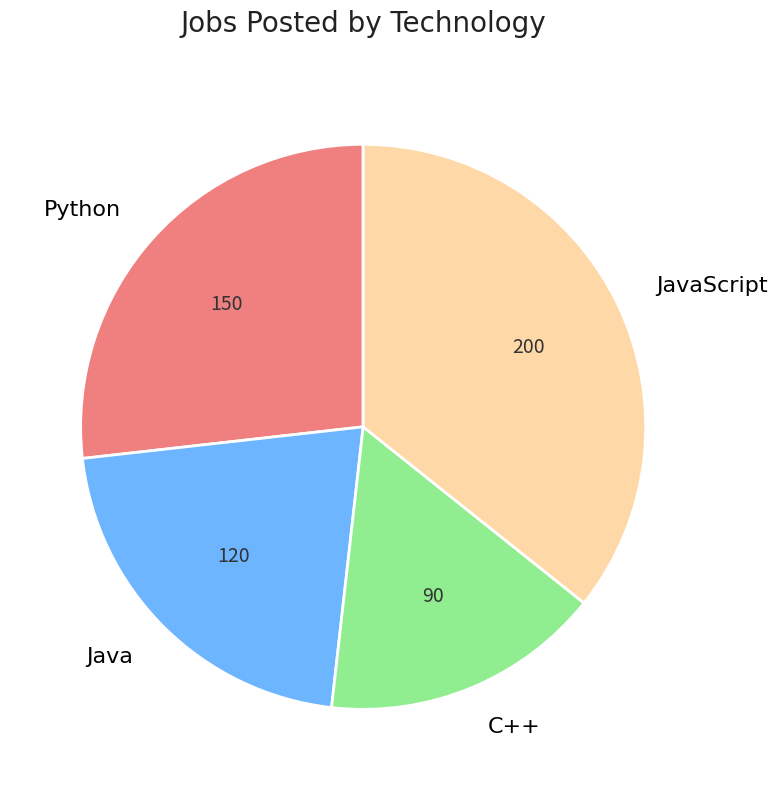

Count the number of slices in the pie.

4